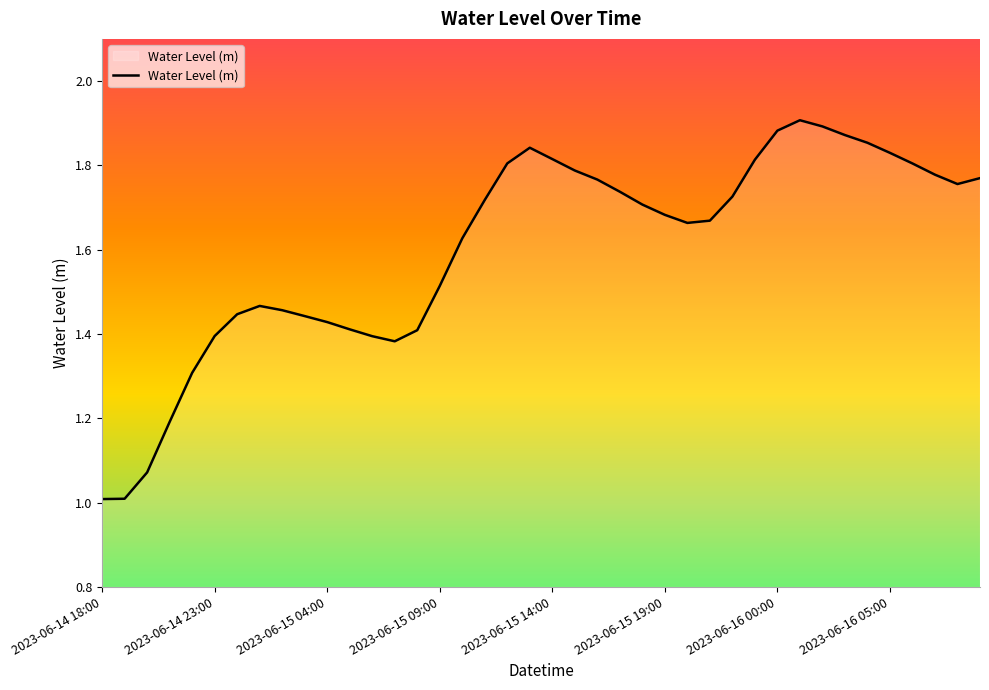

What is the smallest value displayed?

1.0